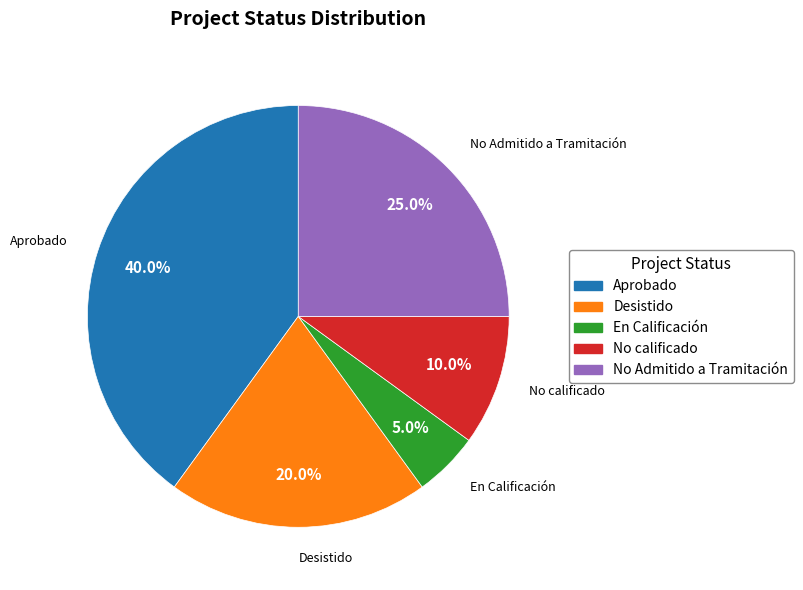

To the nearest percent, what is the difference between the No Admitido a Tramitación and Aprobado slice percentages?

15%